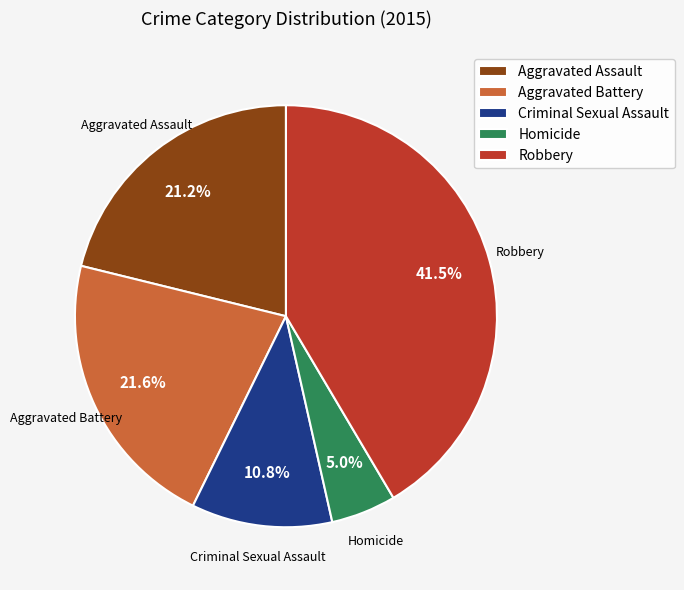

To the nearest percent, what is the combined percentage of Criminal Sexual Assault and Aggravated Assault?

32%